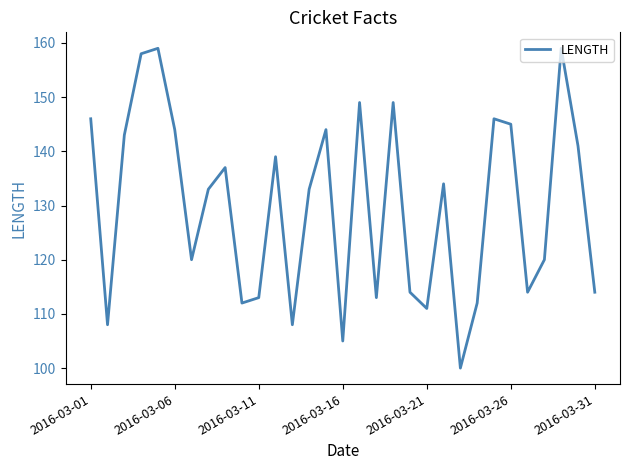

What is the maximum value shown in the chart?

159